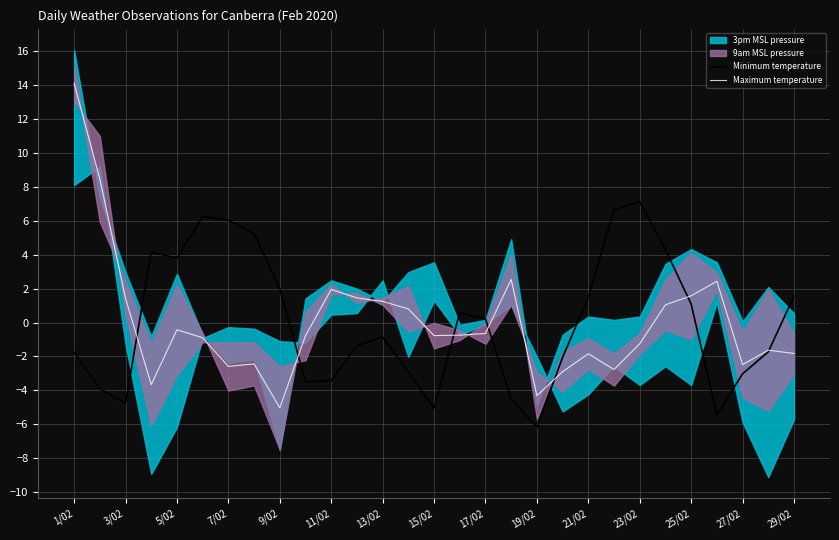

At which label does Maximum temperature reach its minimum?

9/02